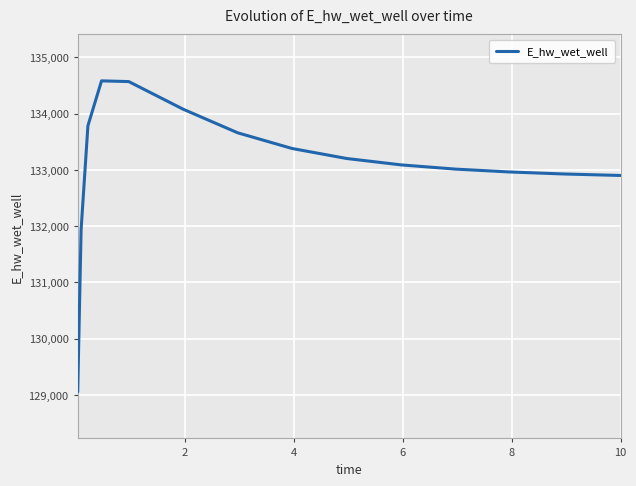

What is the smallest value displayed?

129054.1